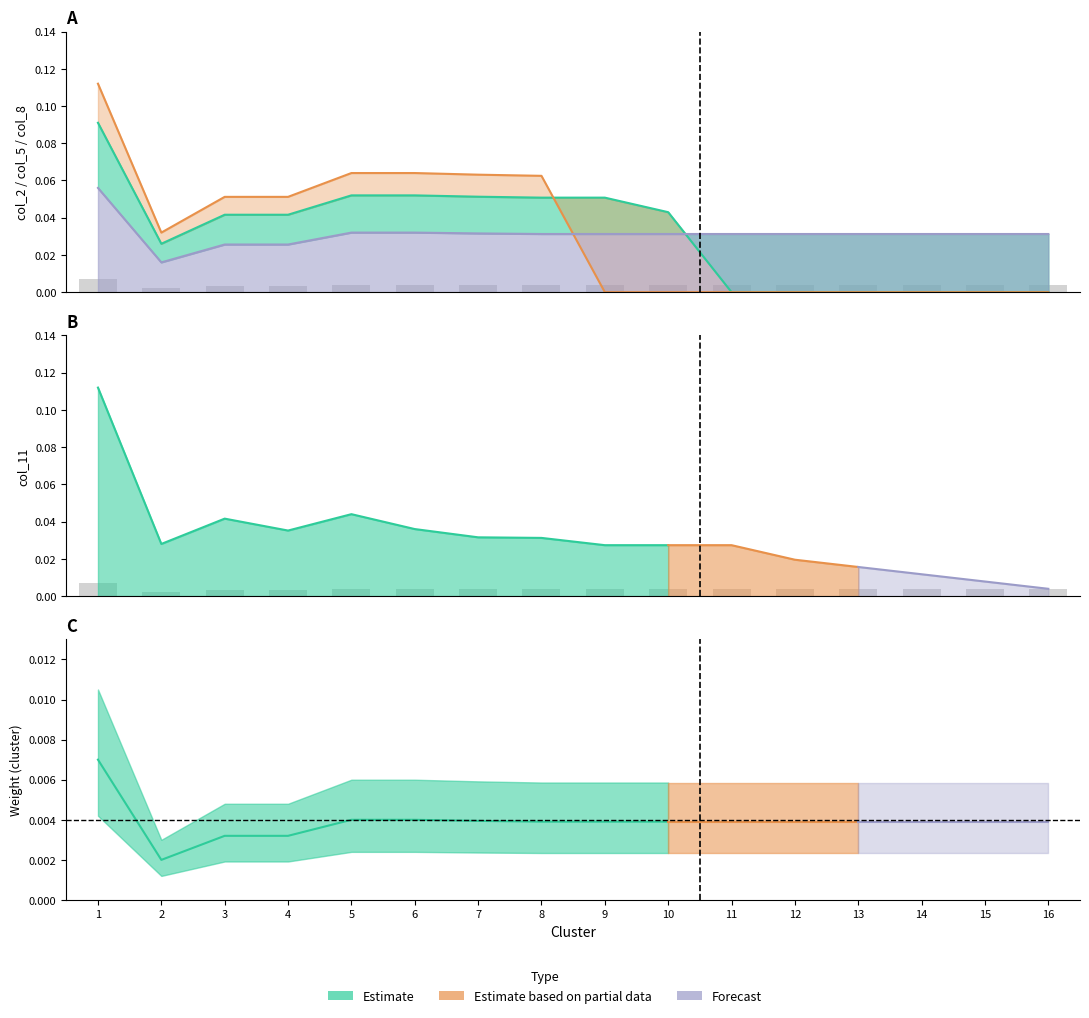

List the labels in order of value, smallest first.

2, 3, 4, 8, 9, 10, 11, 12, 13, 14, 15, 16, 7, 5, 6, 1